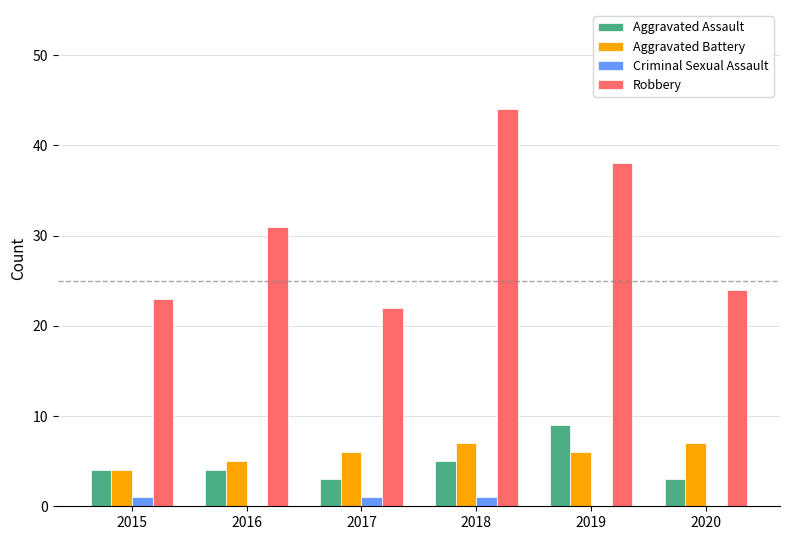

The value of Aggravated Battery at 2020 is 7. True or false?

True